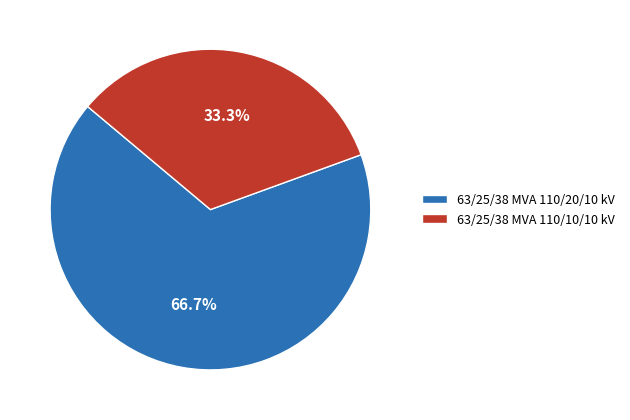

What is the smallest slice in the pie chart?

63/25/38 MVA 110/10/10 kV